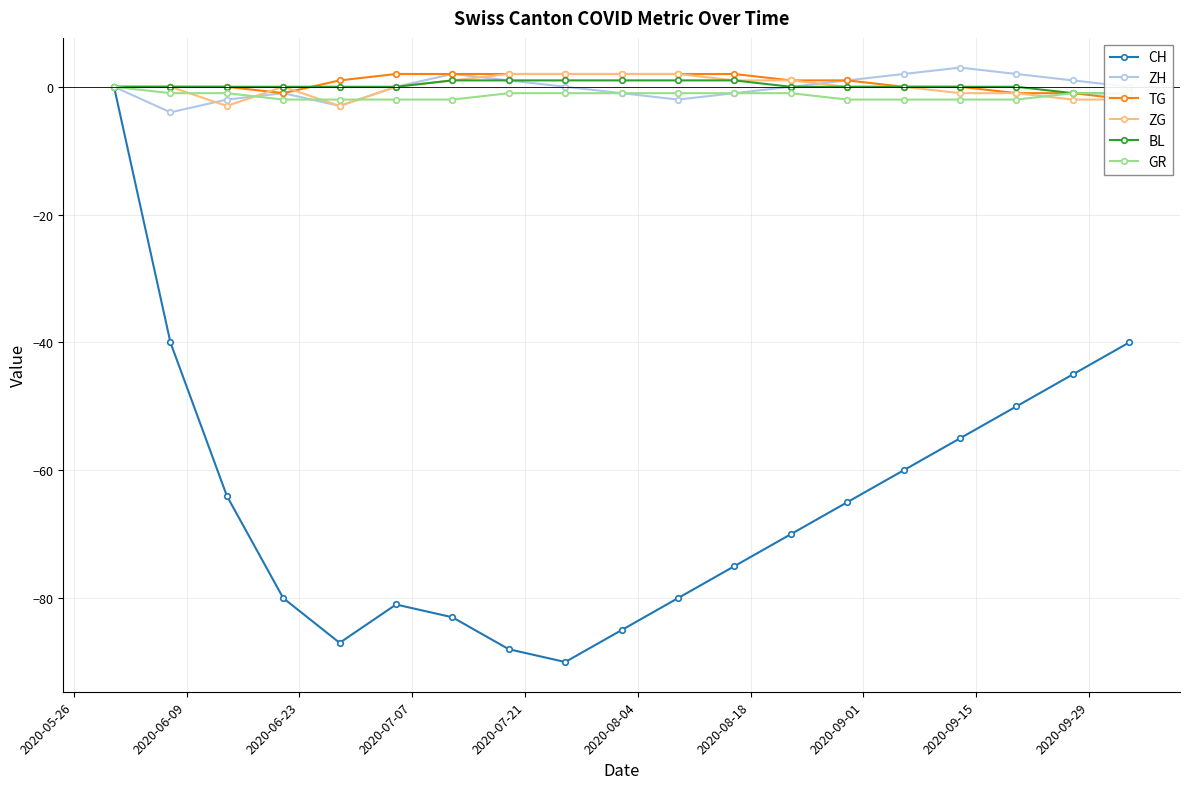

Count the number of categories in the chart.

19